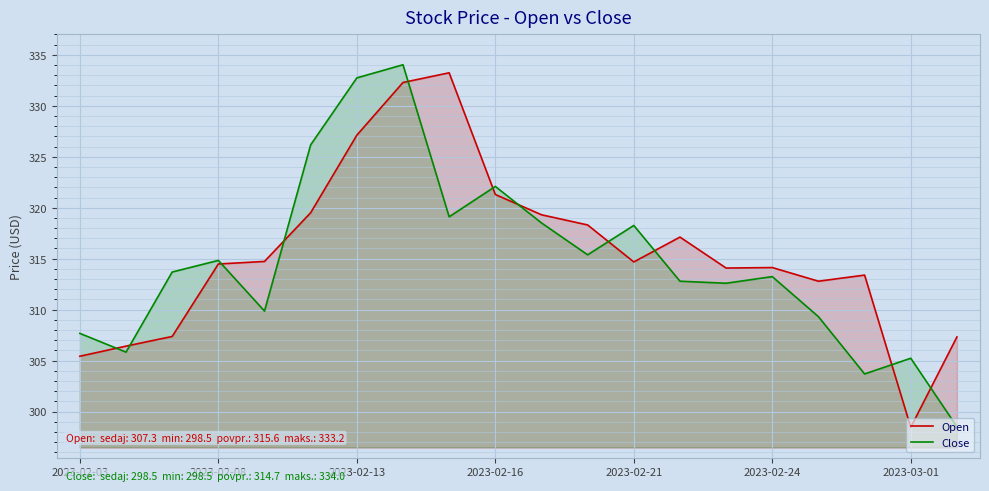

Which series ends up on top after the final intersection of Close and Open?

Open